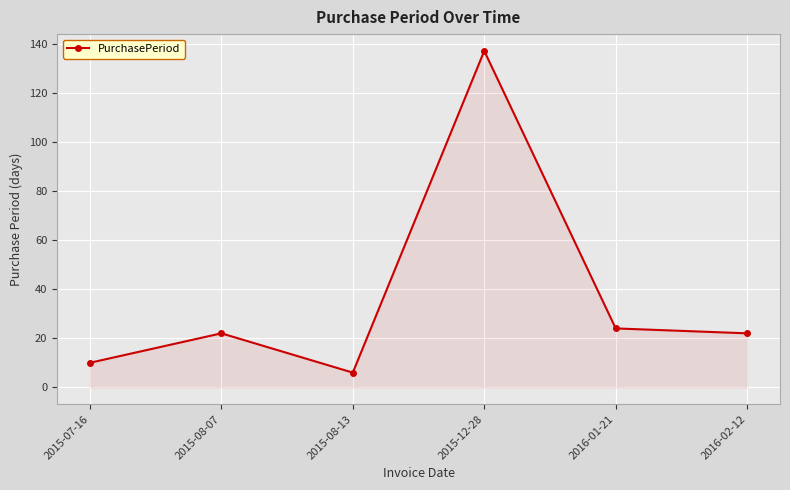

Reading right to left, what are all the values shown in this chart?

22	24	137	6	22	10